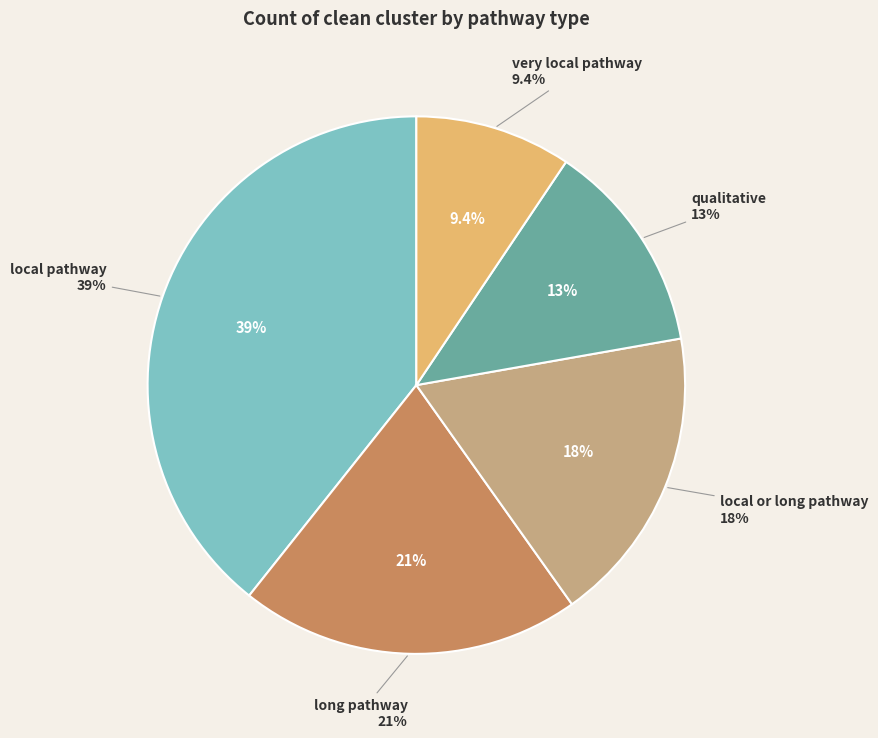

How many slices are in this pie chart?

5